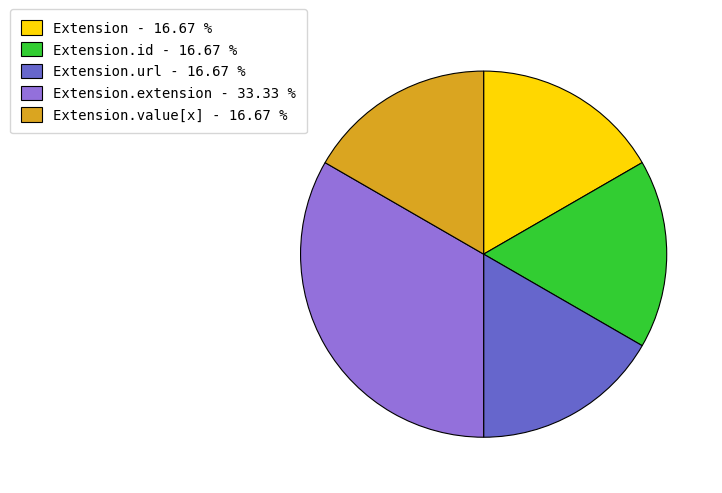

How many slices are in this pie chart?

5